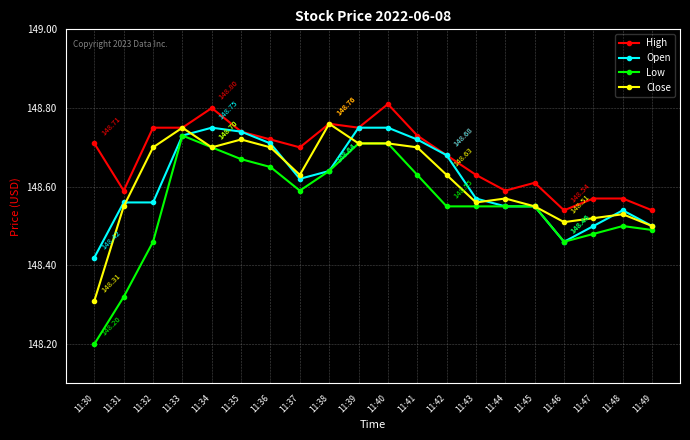

What is the sum of the Low values at 11:35 and 11:38?

297.3